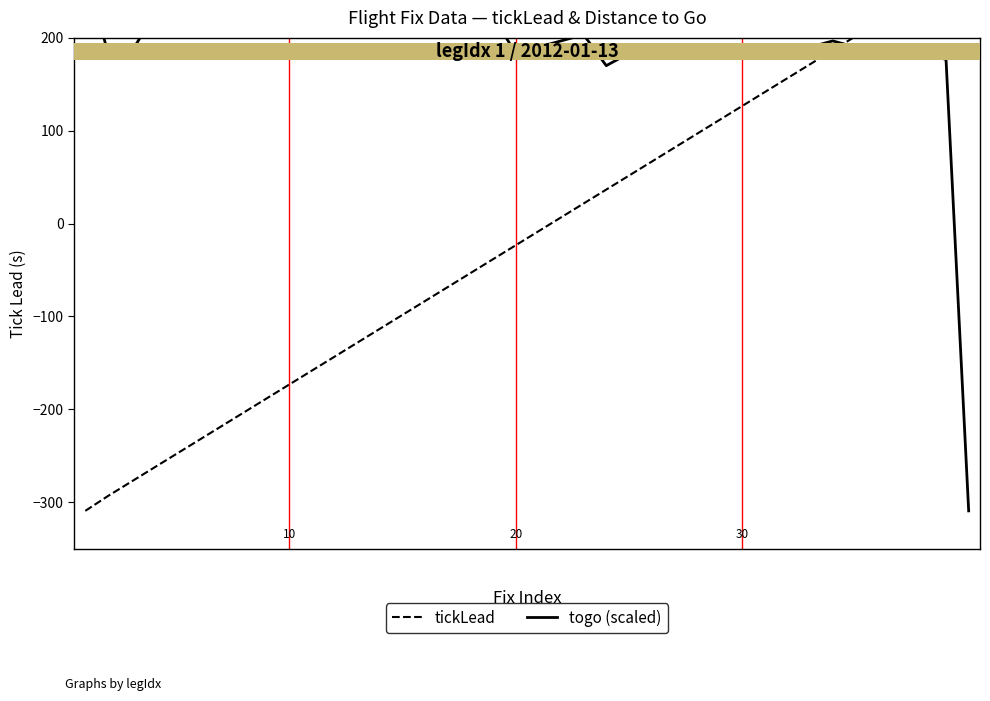

Which series ends up on top after the final intersection of tickLead and togo (scaled)?

tickLead